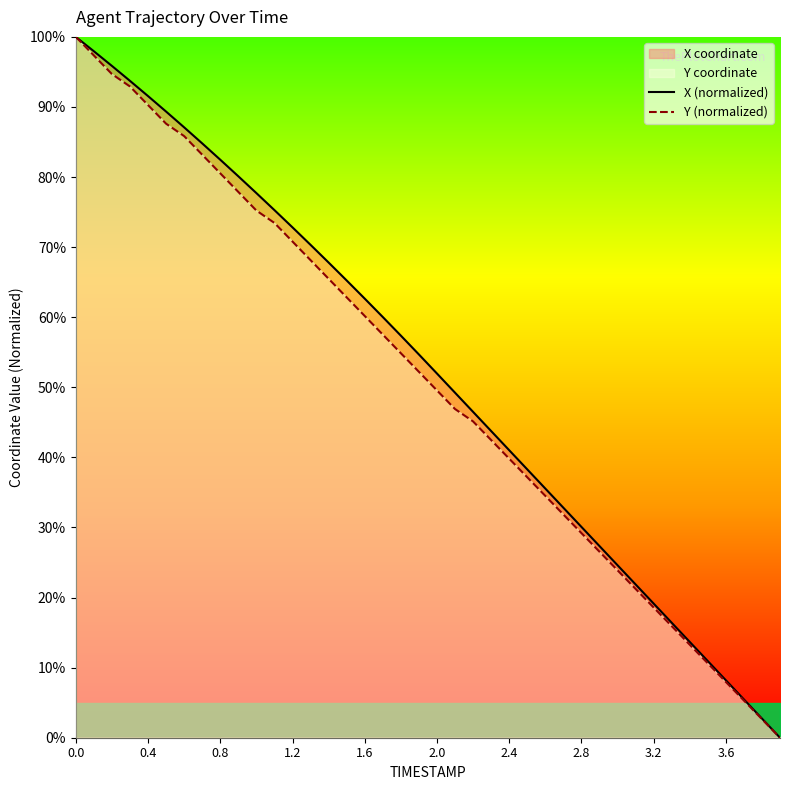

How many categories are shown in the chart?

40